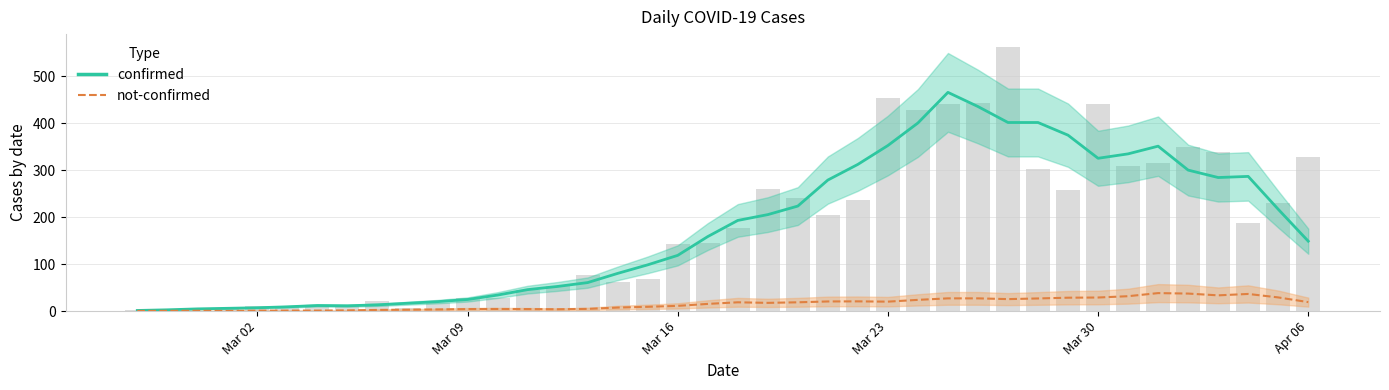

List the series in order of their overall mean, lowest first.

not-confirmed, confirmed